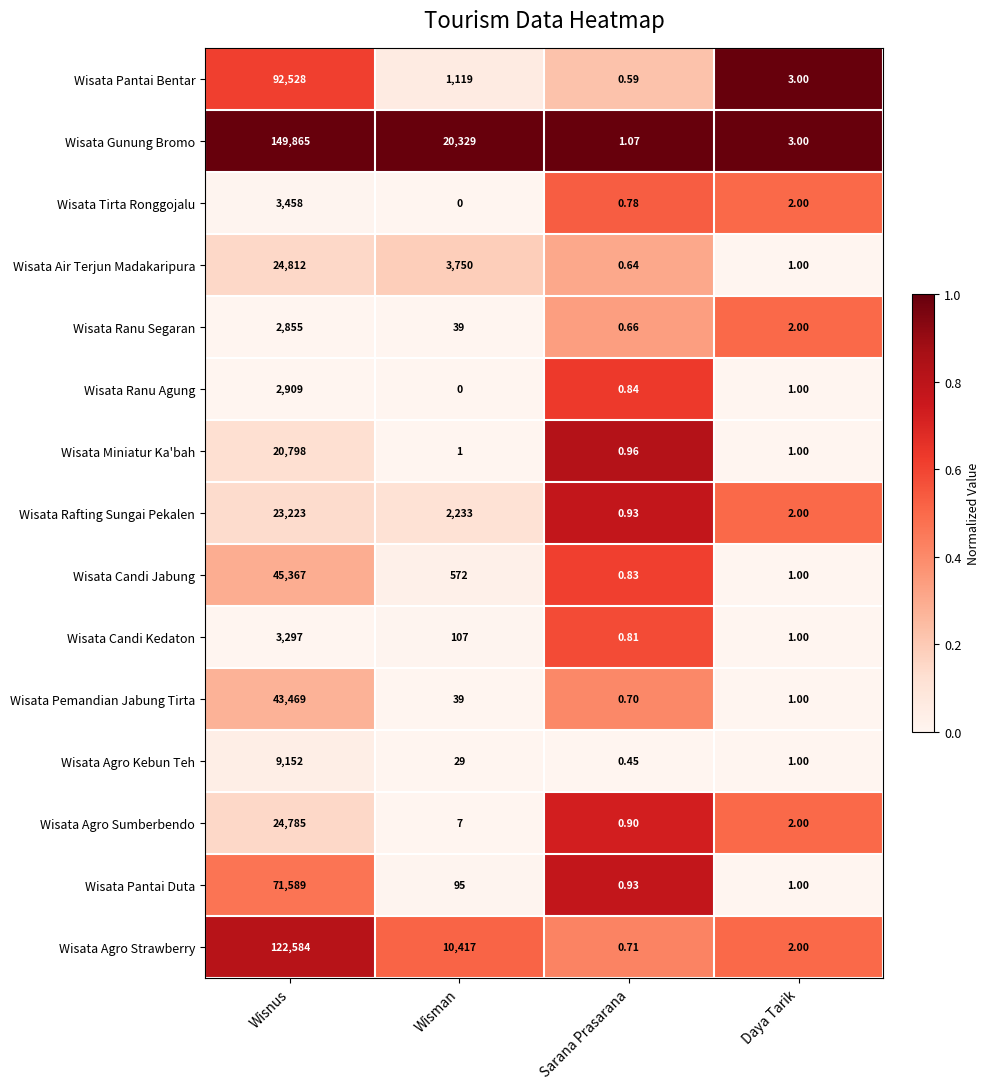

What is the spread (max minus min) of values at Wisman?

20329.0